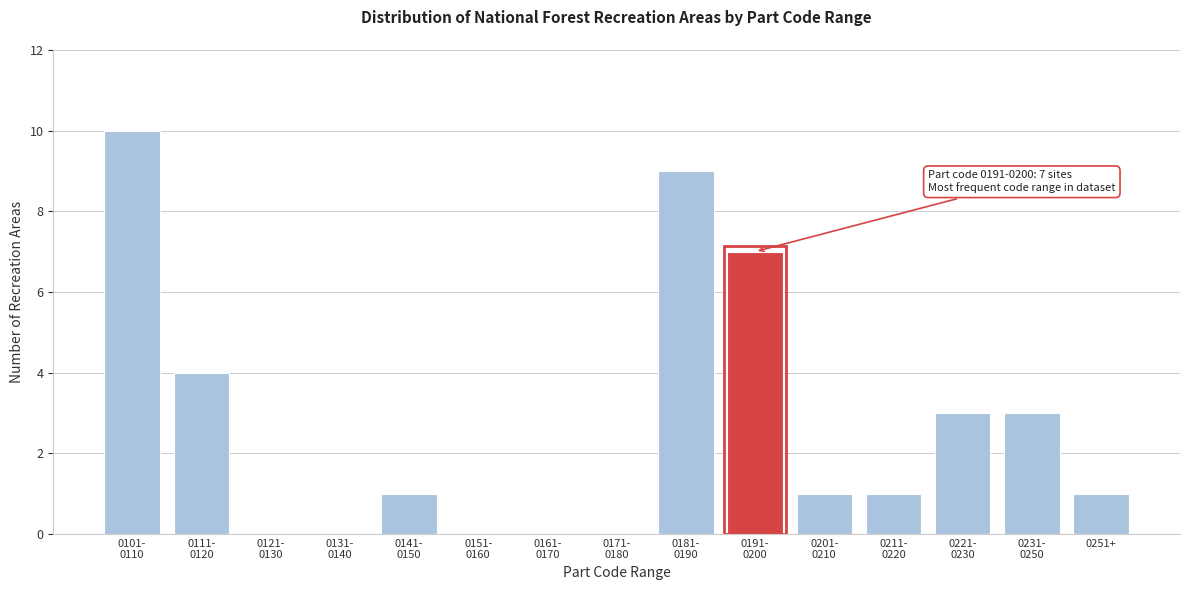

What is the sum of all values?

40